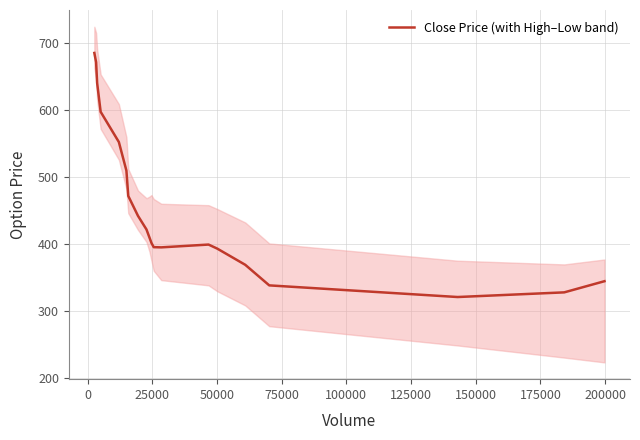

What is the value of the 14th point from the left?

399.1